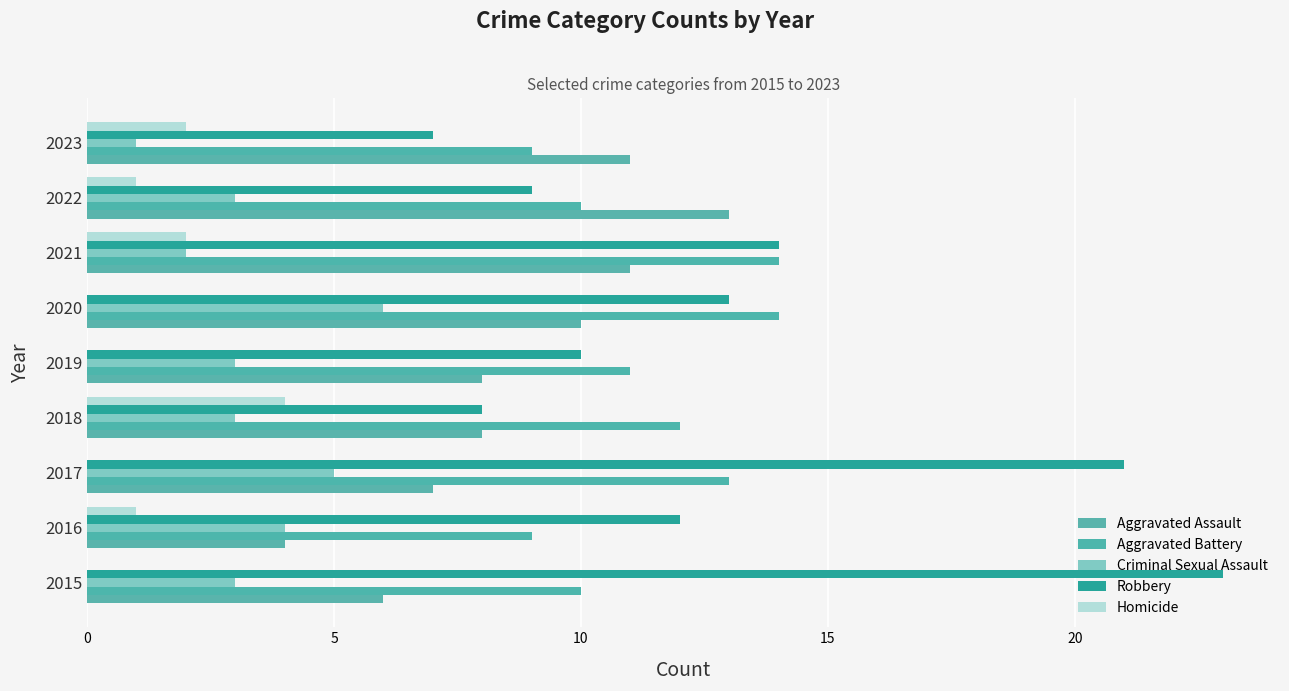

What is the value of the Criminal Sexual Assault bar at the 2nd from the left?

4